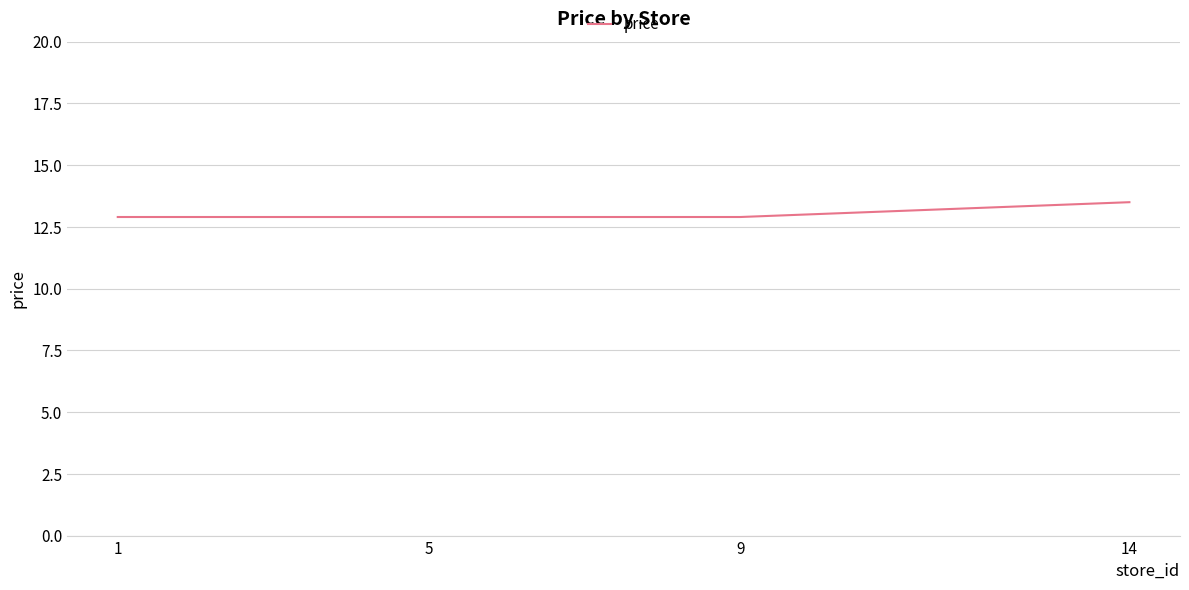

The chart shows a value of 6.9 at 5. True or false?

False